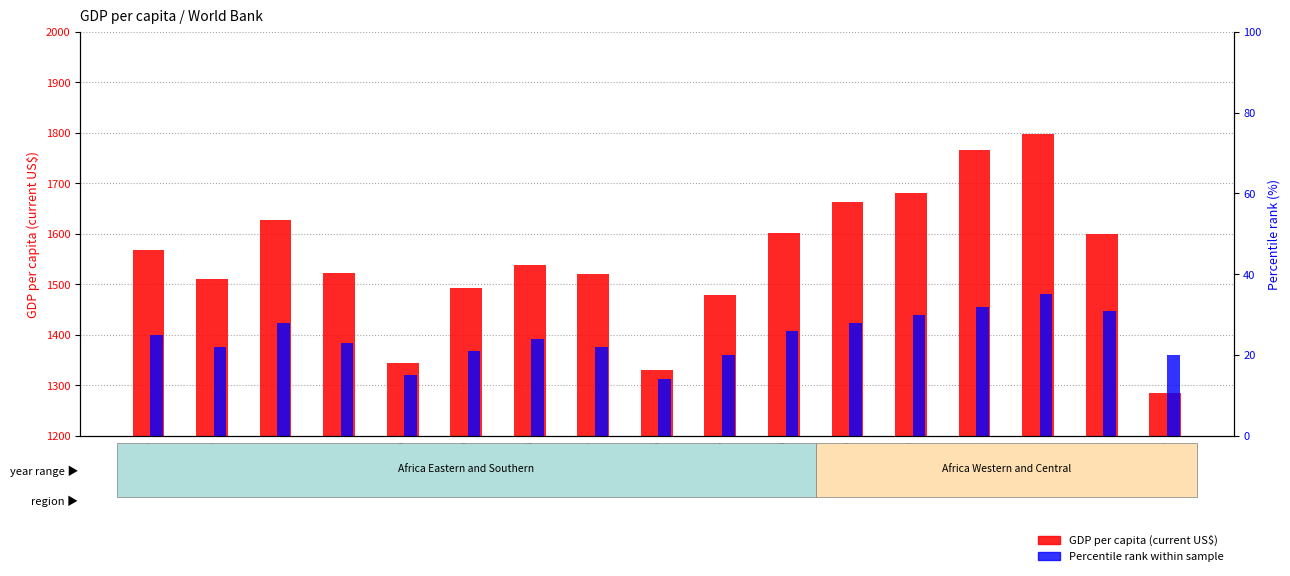

Reading right to left, extract all data points from this chart.

GDP per capita (current US$): 1284.2	1599.4	1796.7	1766.0	1680.0	1664.0	1601.7	1479.6	1329.8	1520.2	1538.9	1493.8	1344.1	1522.4	1628.3	1510.7	1567.6
Percentile rank within sample: 20.0	31.0	35.0	32.0	30.0	28.0	26.0	20.0	14.0	22.0	24.0	21.0	15.0	23.0	28.0	22.0	25.0